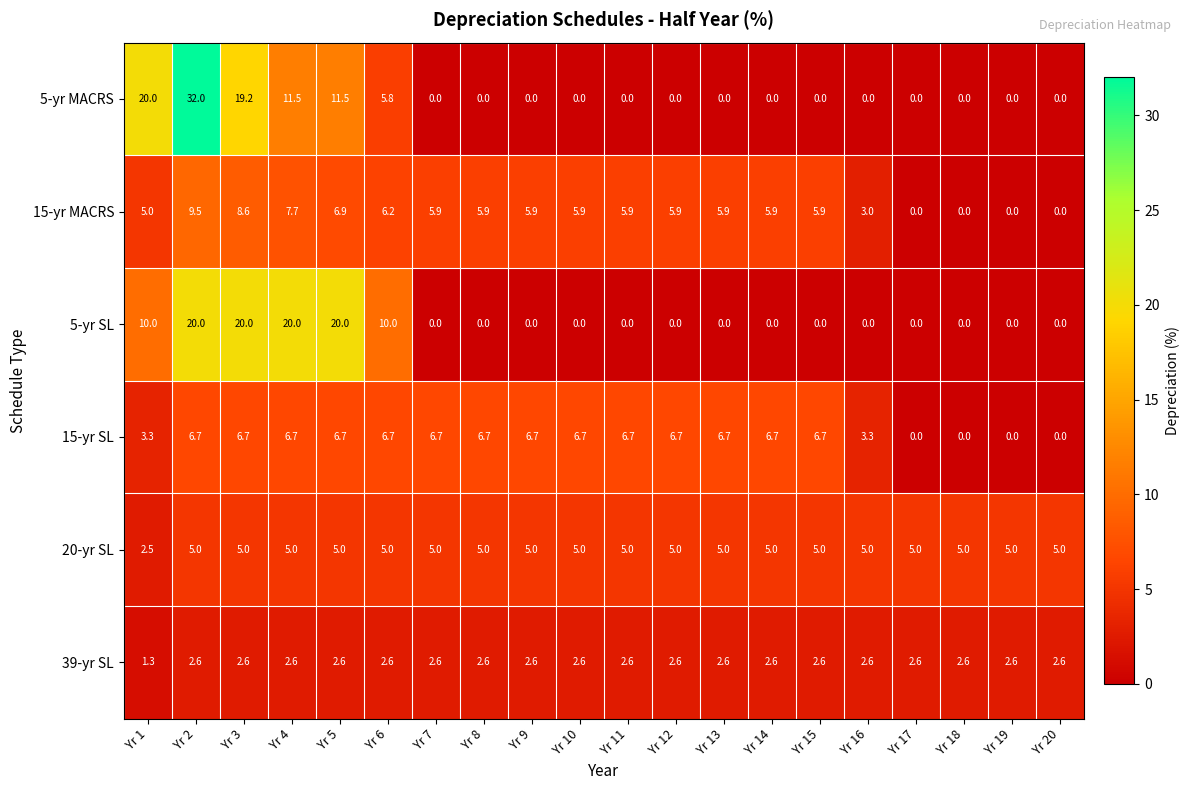

What is the average value of the 15-yr MACRS series?

5.0